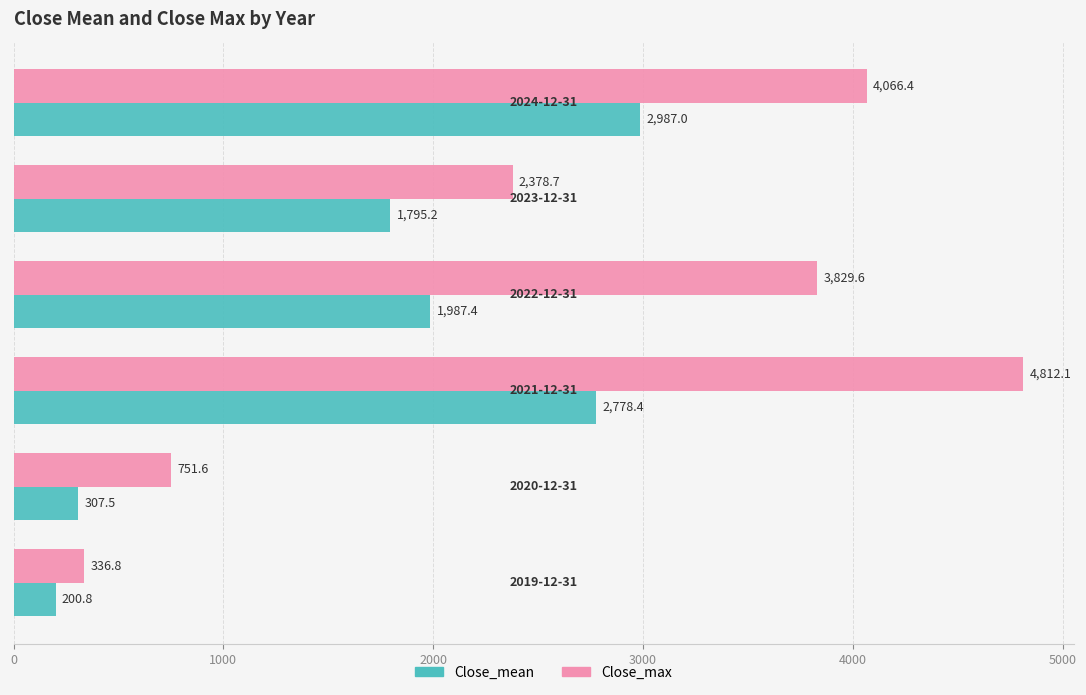

What are all the series names shown in the legend?

Close_mean, Close_max